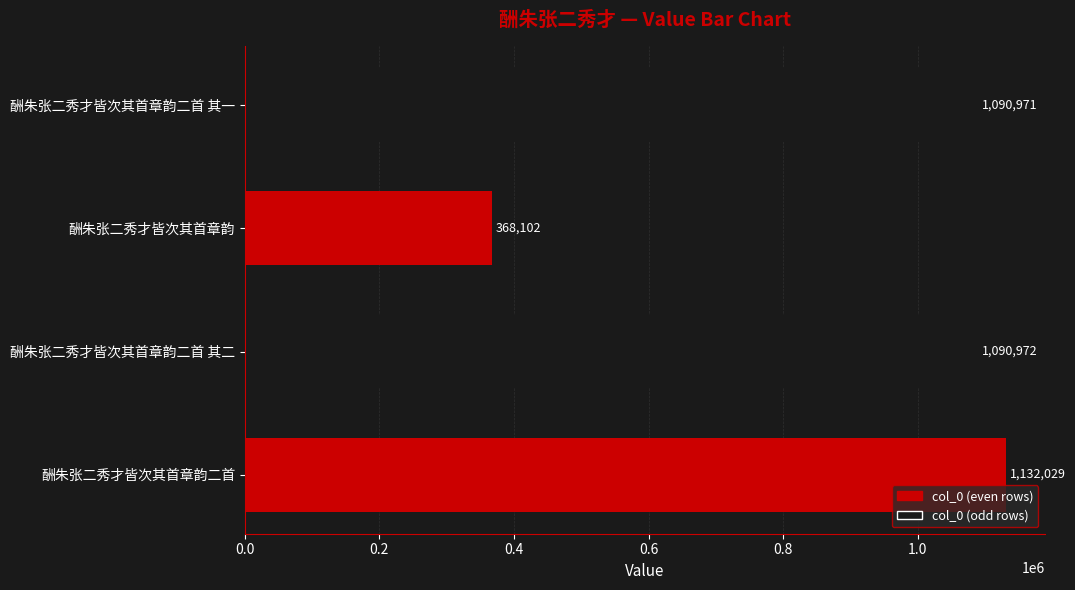

The value at 酬朱张二秀才皆次其首章韵 is 368102. True or false?

True